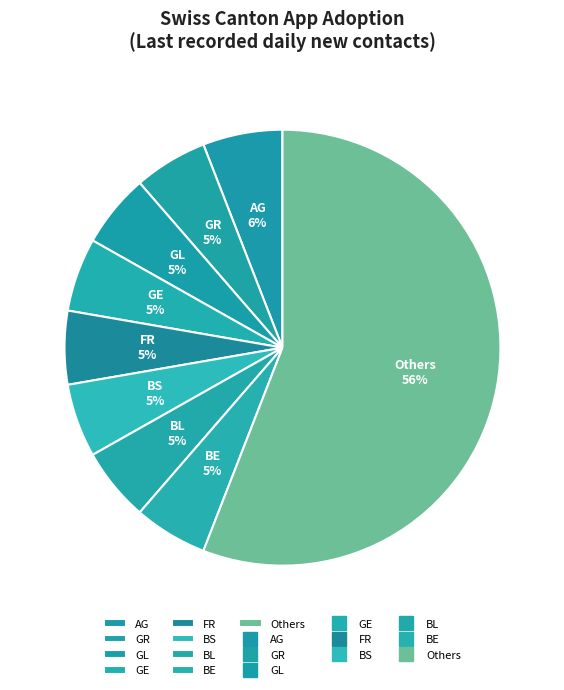

What is the largest slice in the pie chart?

Others